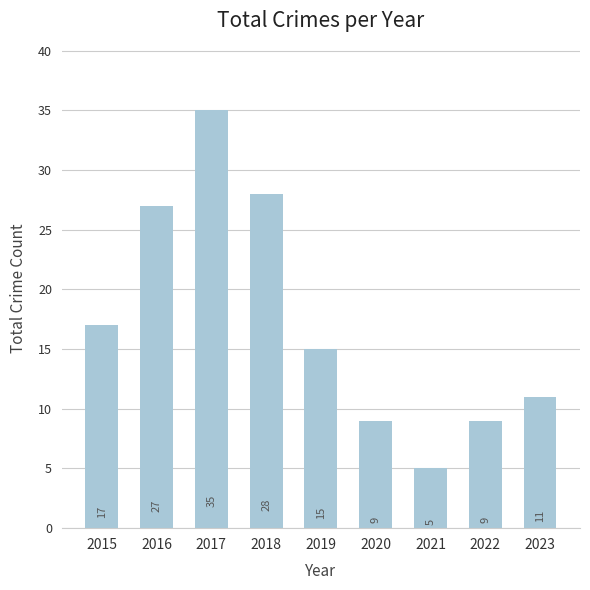

What is the difference between the second highest and second lowest values?

19